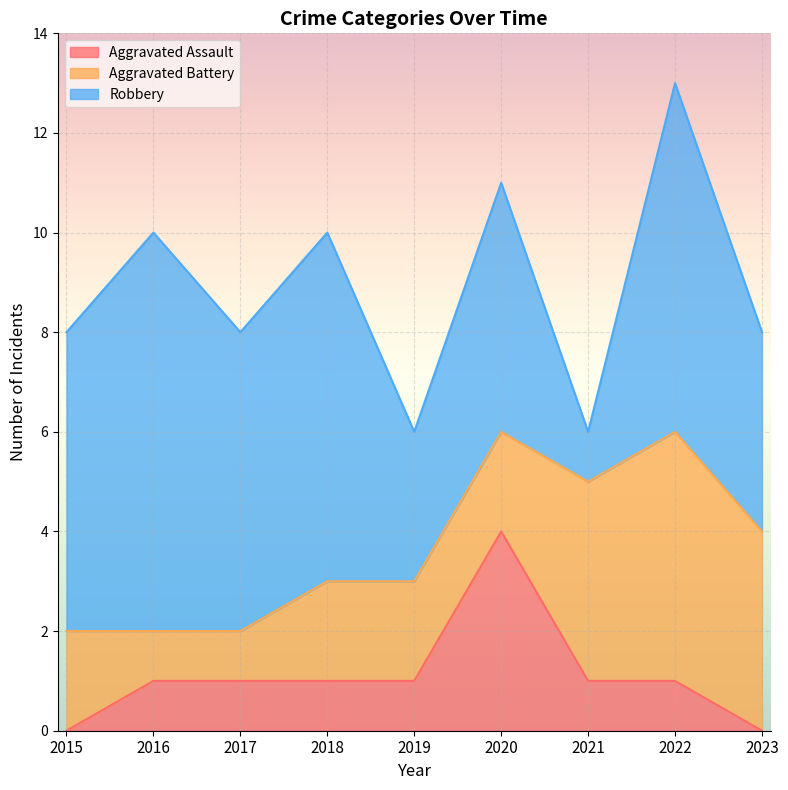

What value does the Aggravated Assault series have at 2021?

1